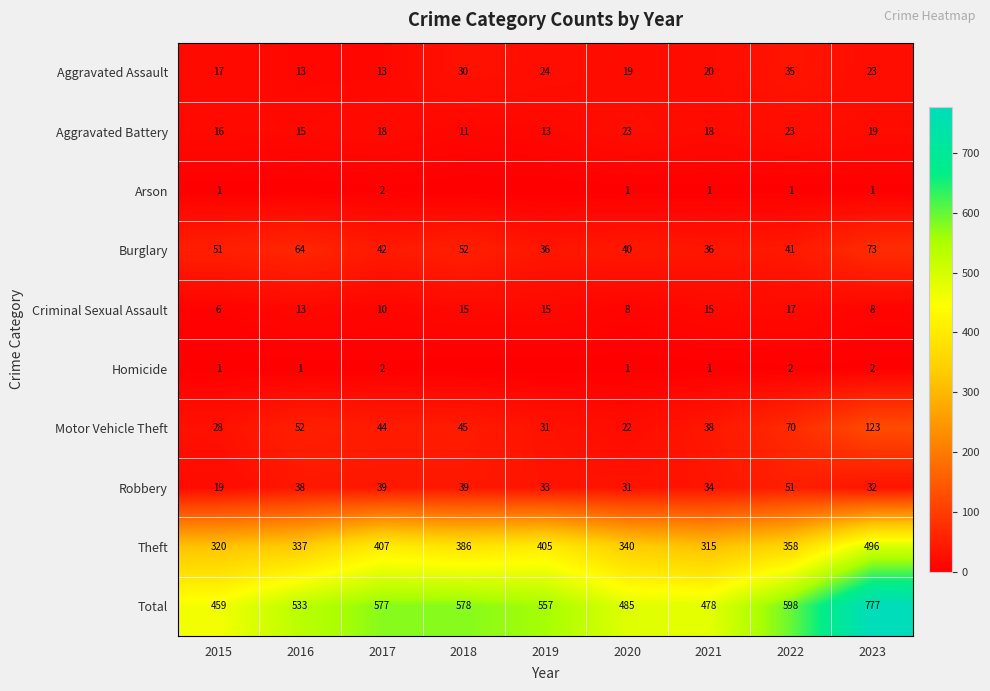

At which category is the sum across all series the highest?

2023